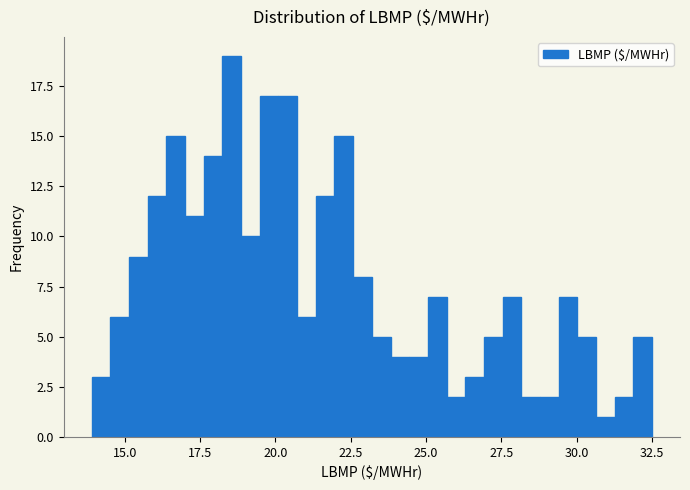

Around what value on the x-axis is the tallest bar? Give the approximate position of its centre, as read against the axis.

18.5